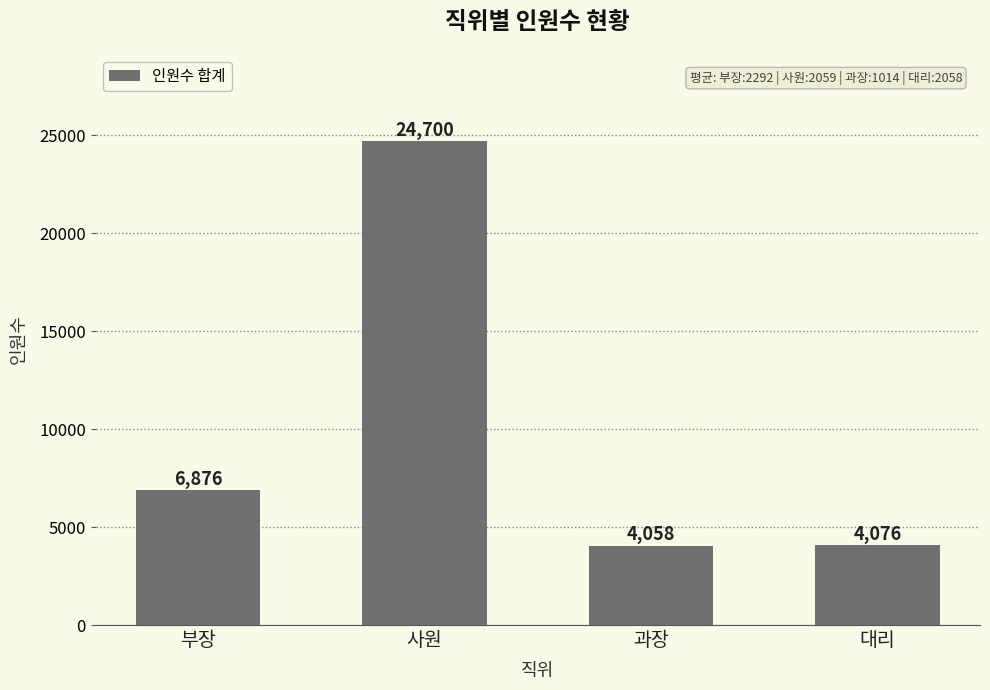

Which category has the lowest value across all series?

과장